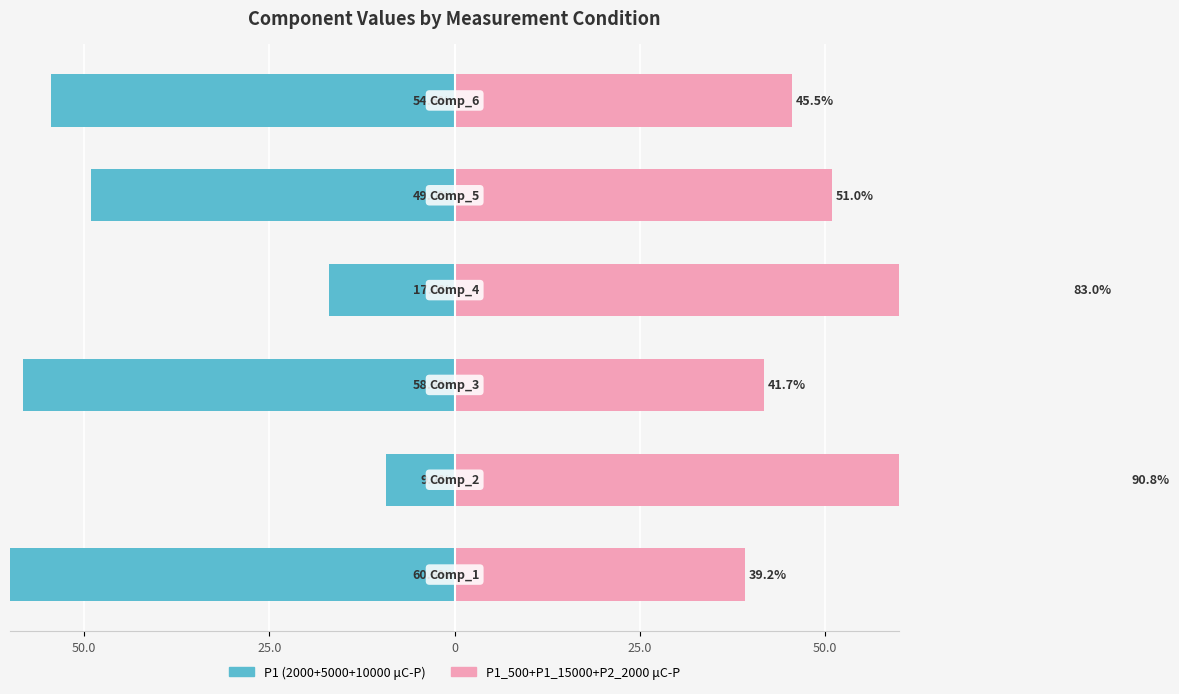

How many groups of bars are there?

6